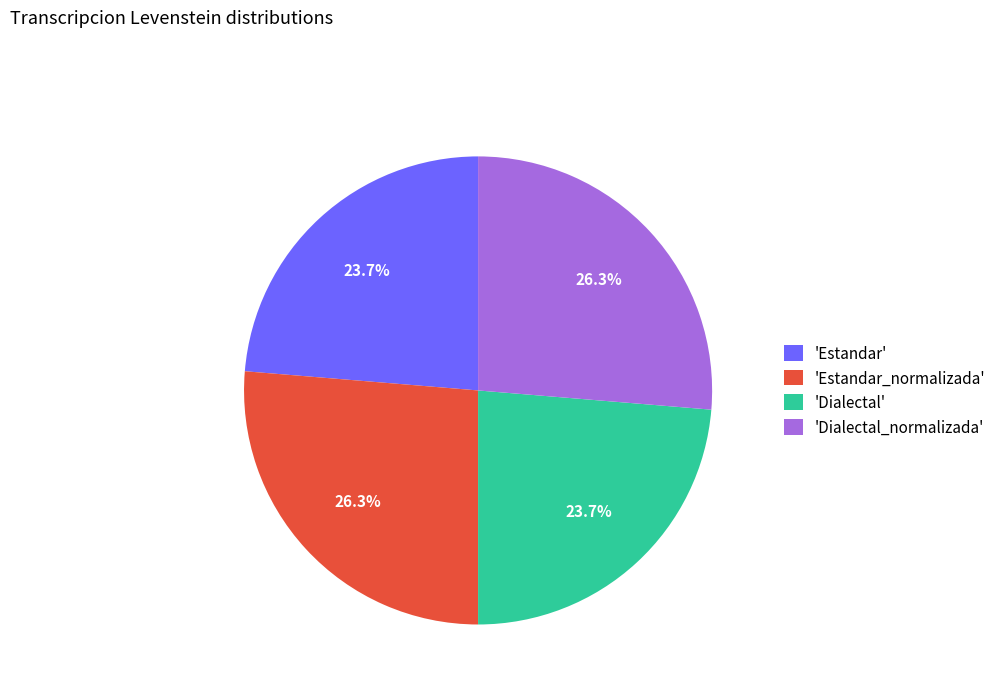

How many segments does this pie chart have?

4